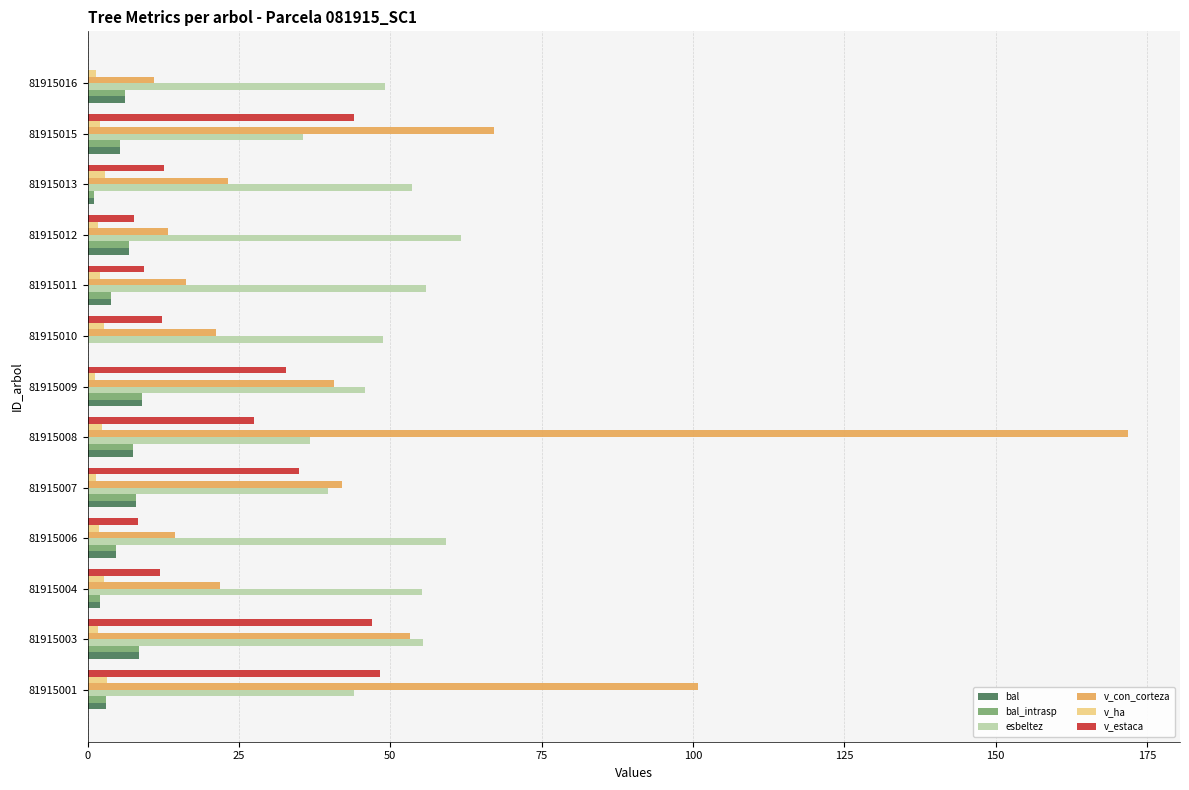

The value of v_con_corteza at 81915009 is 40.7. True or false?

True